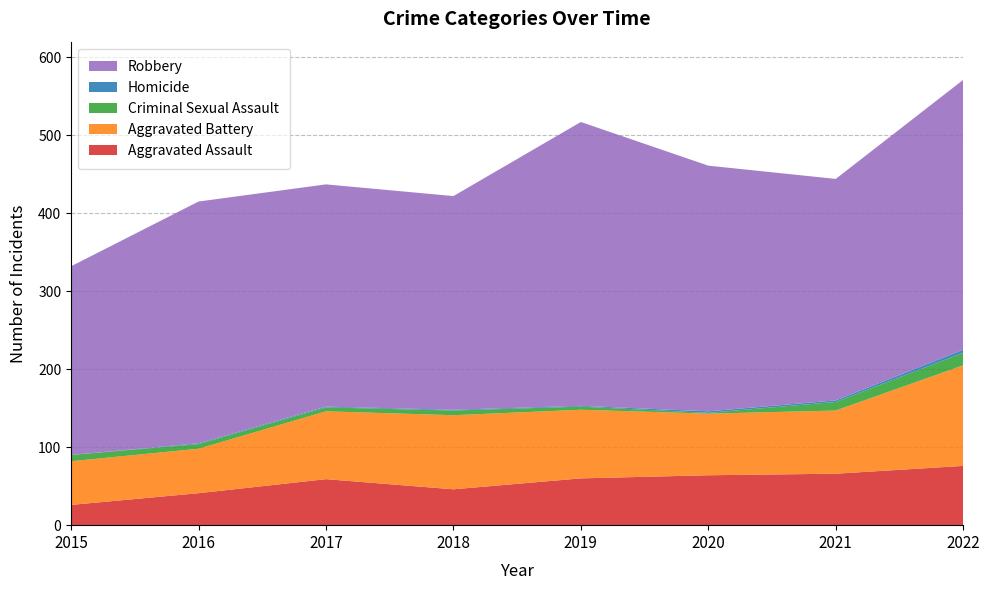

Reading left to right, extract all data points from this chart.

Aggravated Assault: 26	41	59	46	60	64	66	76
Aggravated Battery: 56	57	87	95	88	79	81	129
Criminal Sexual Assault: 8	6	5	6	4	1	11	16
Homicide: 0	1	1	1	1	2	2	4
Robbery: 242	310	285	274	364	315	284	346